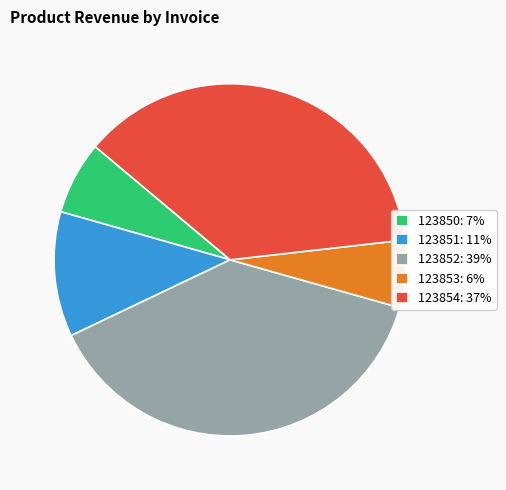

Is there a majority slice in this chart?

No